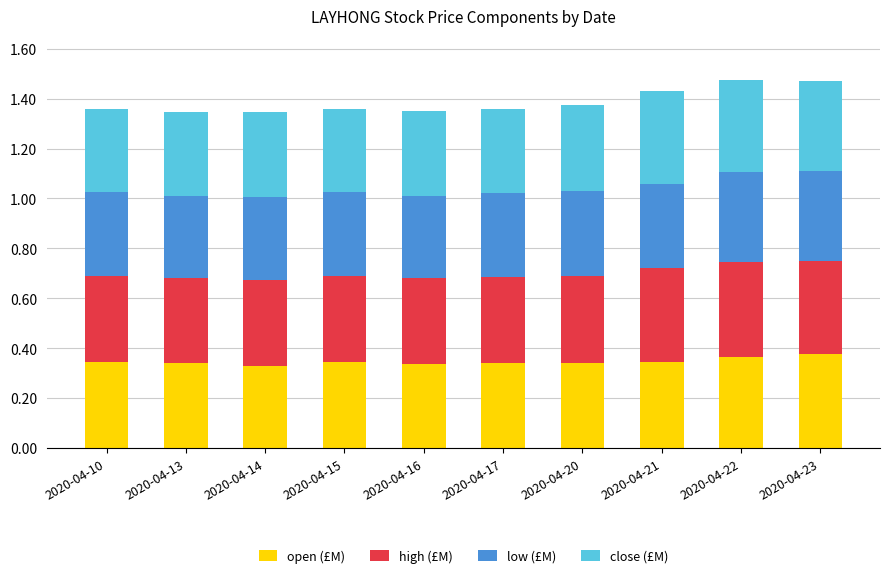

What is the total value across all series at 2020-04-13?

1.3